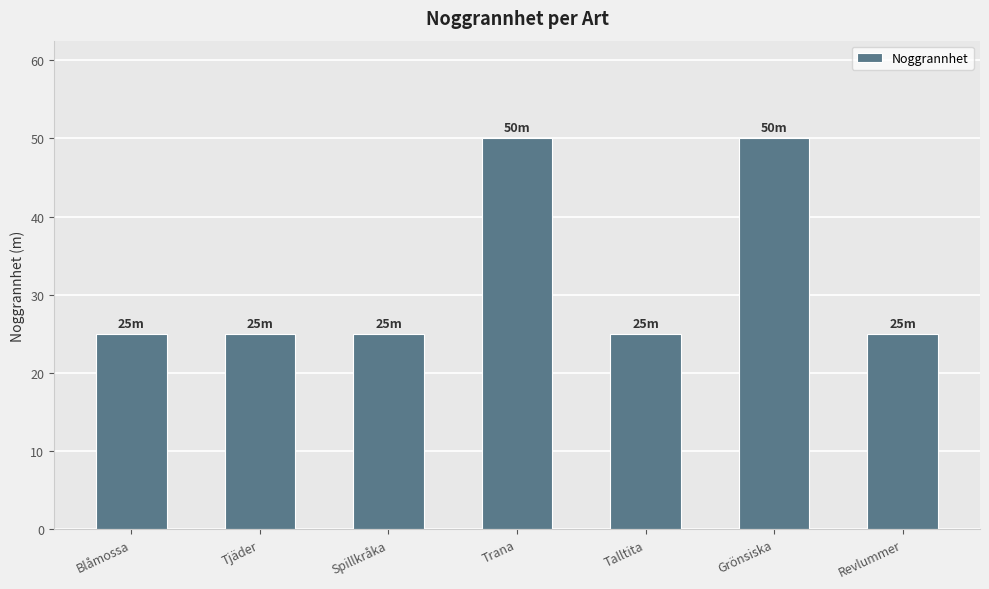

How many categories are shown in the chart?

7